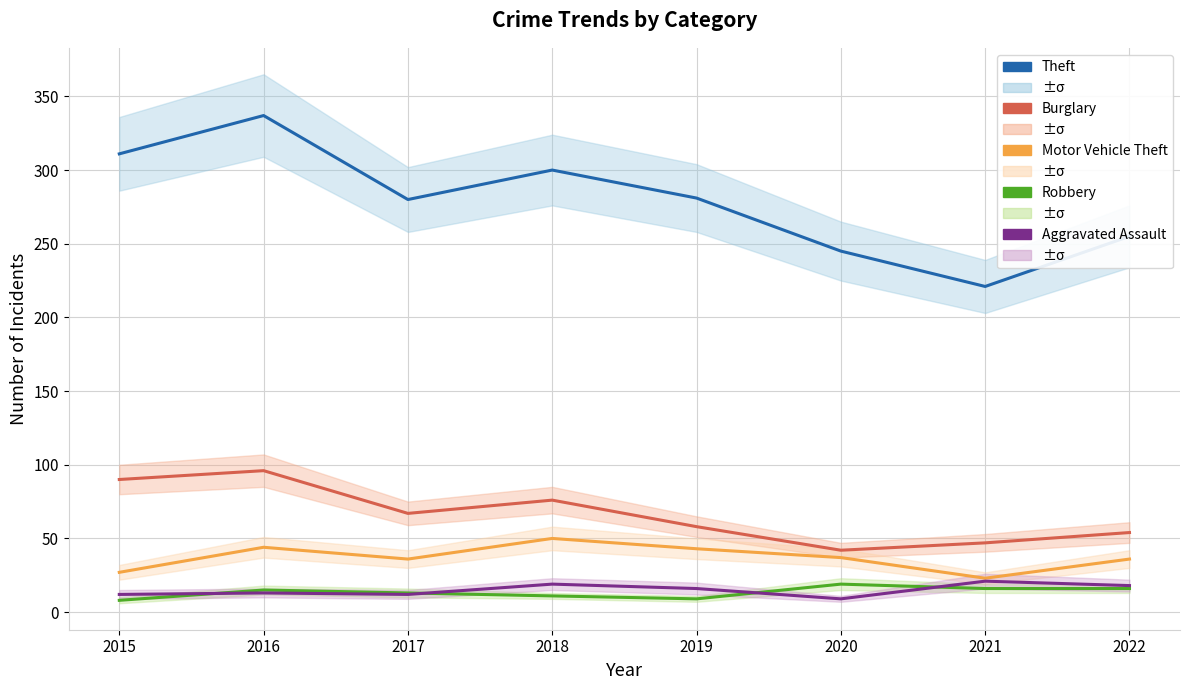

How many values in the Aggravated Assault series exceed 16?

3